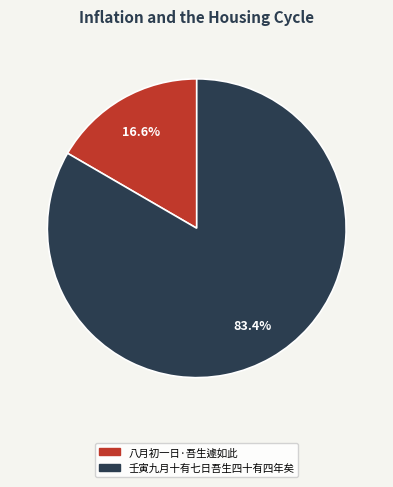

Count the number of slices in the pie.

2